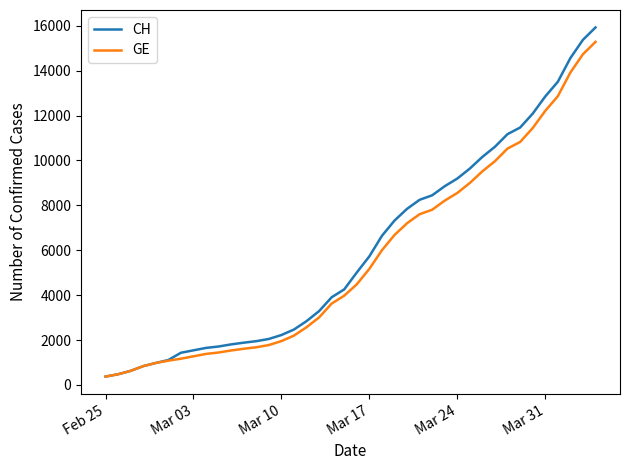

List the series in order of their overall mean, lowest first.

GE, CH